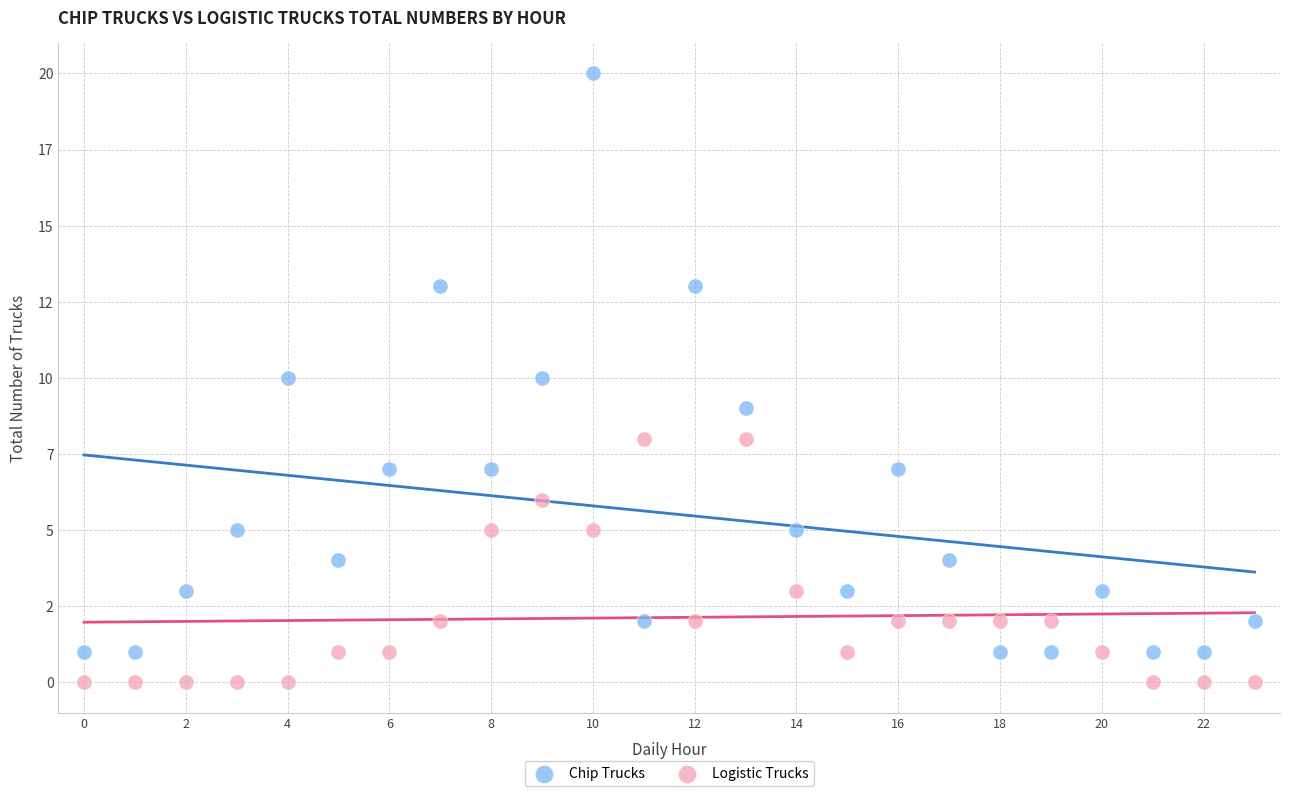

Which series reaches the minimum Y coordinate?

Logistic Trucks